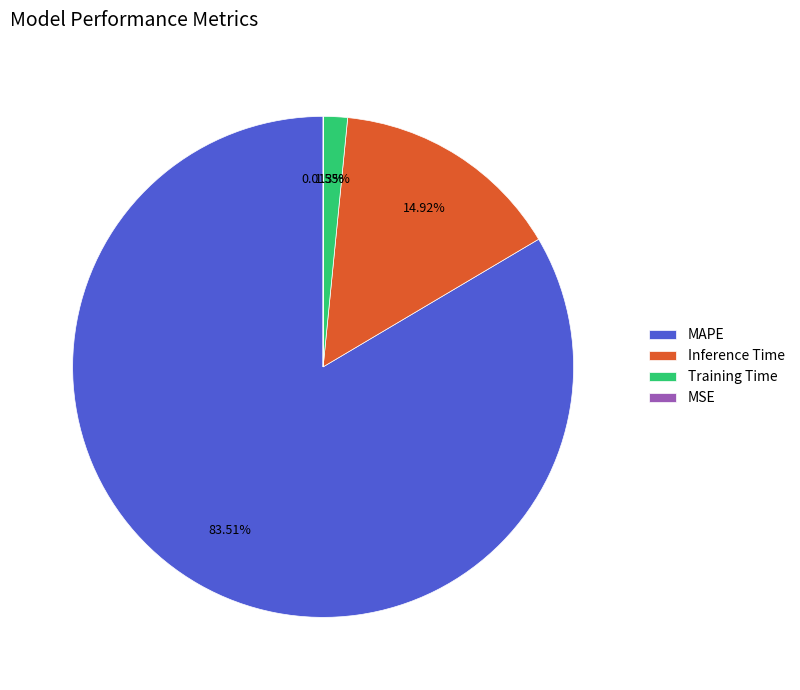

Is the sum of Training Time and Inference Time greater than half?

No